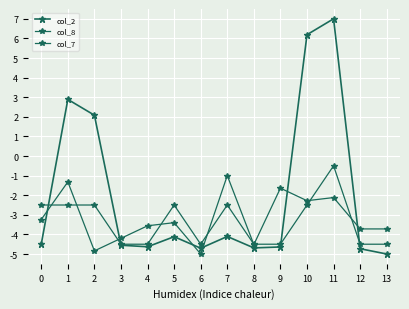

True or false: col_7 has more than 1 points higher than both neighbors.

True